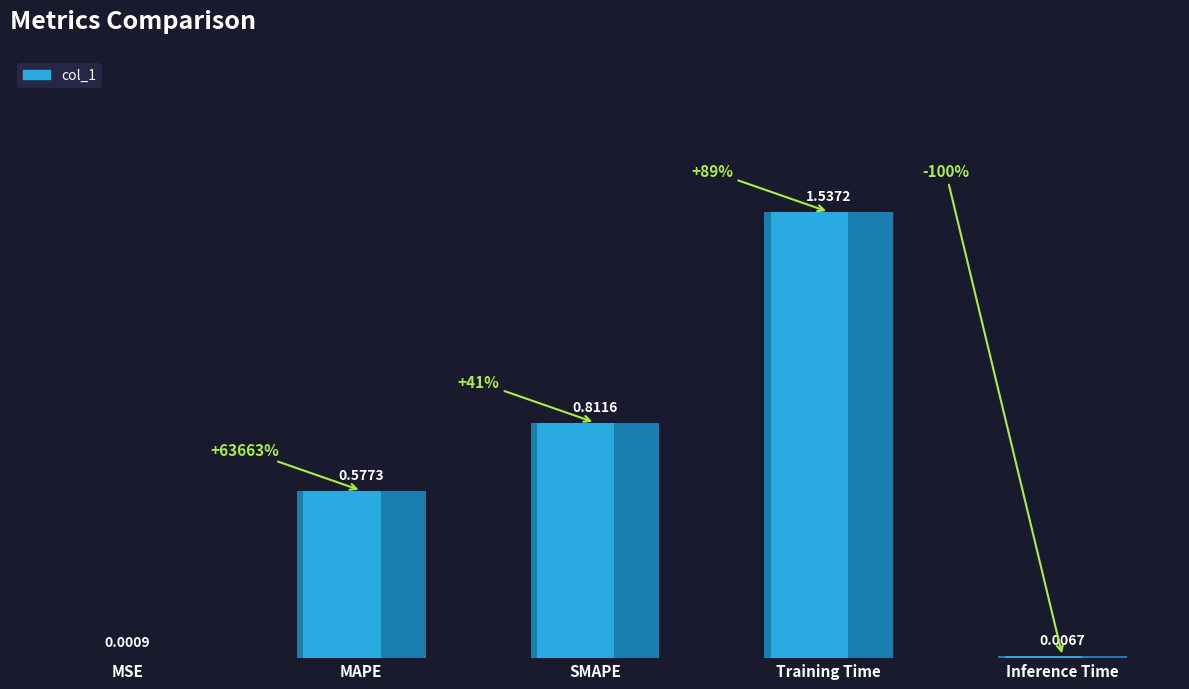

Which label corresponds to the largest value in the chart?

Training Time